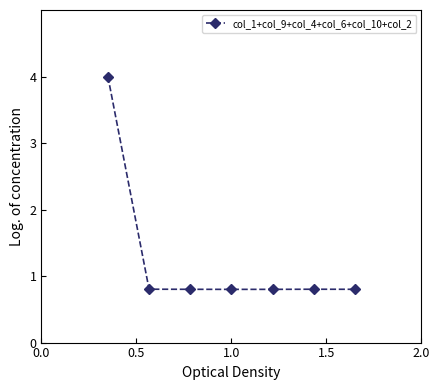

Reading left to right, extract all data points from this chart.

4.0	0.8	0.8	0.8	0.8	0.8	0.8